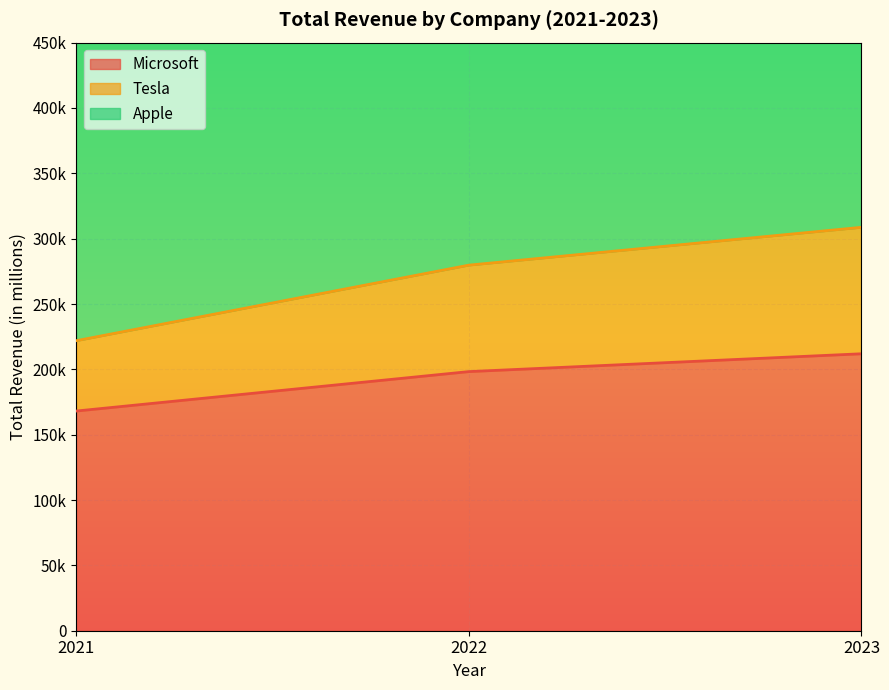

How many Microsoft values are between 168088 and 211915?

3